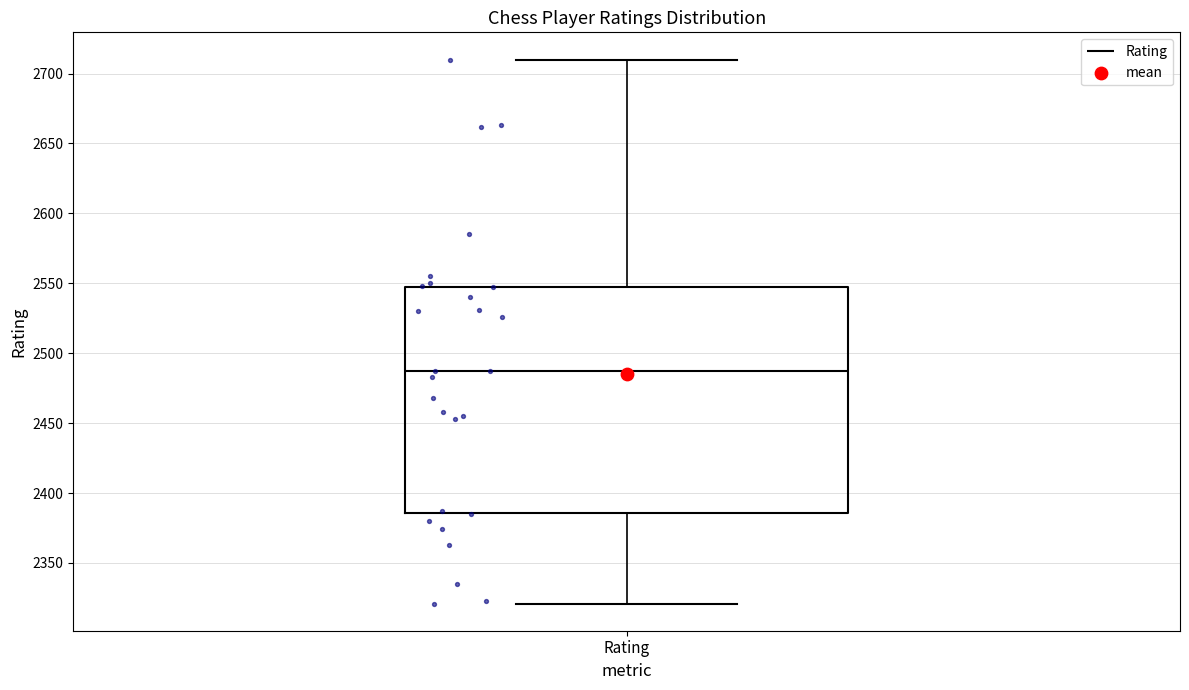

Transcribe this box plot: give where the median line is, the range the box spans, and where the two whiskers end, as read against the y-axis. The values are not printed on the chart, so give them approximately, as read against the axis.

median 2485, box 2385 to 2550, whiskers 2320 to 2710